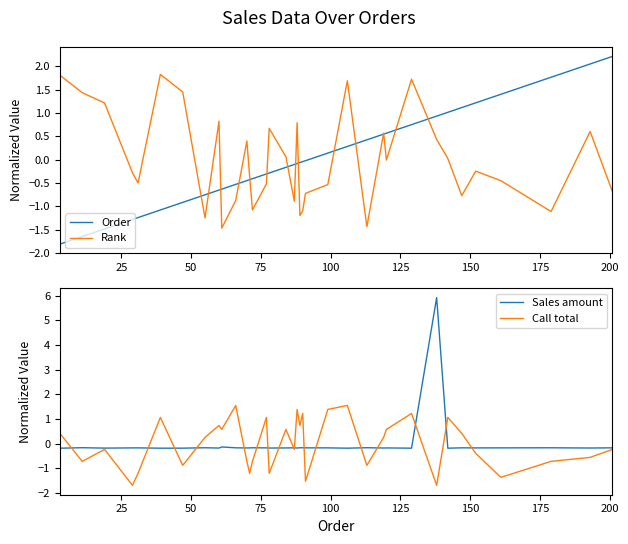

Is the value of Rank at 24 greater than the value of Order at 28?

No